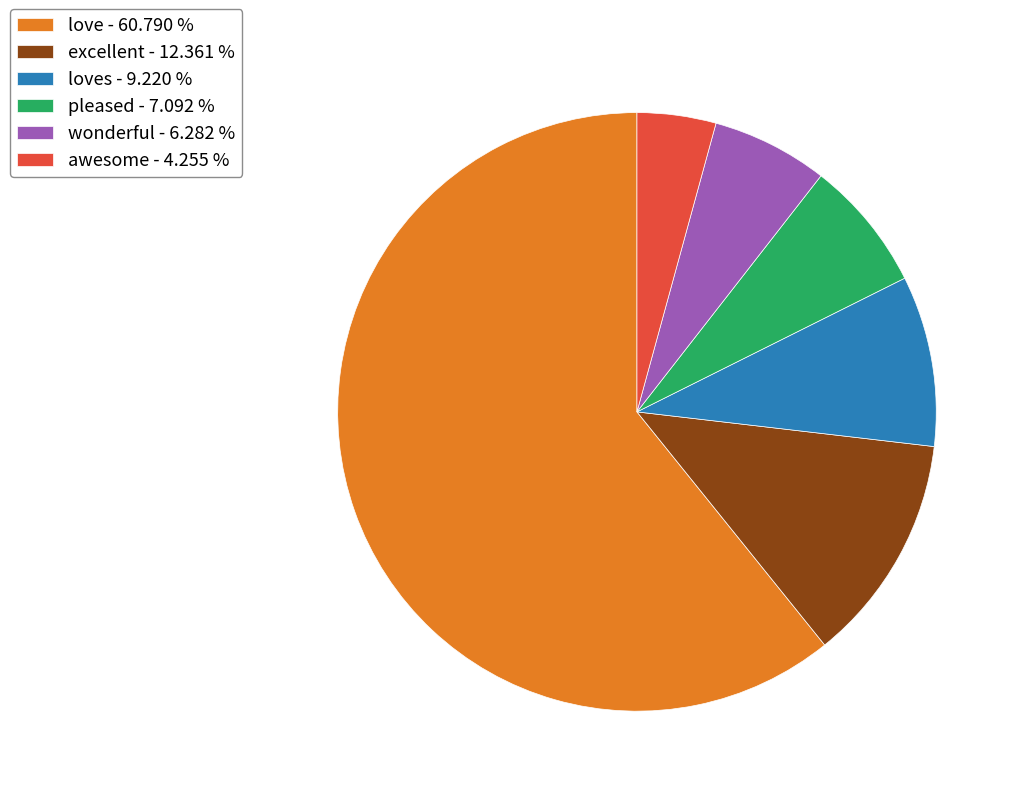

How many slices are in this pie chart?

6